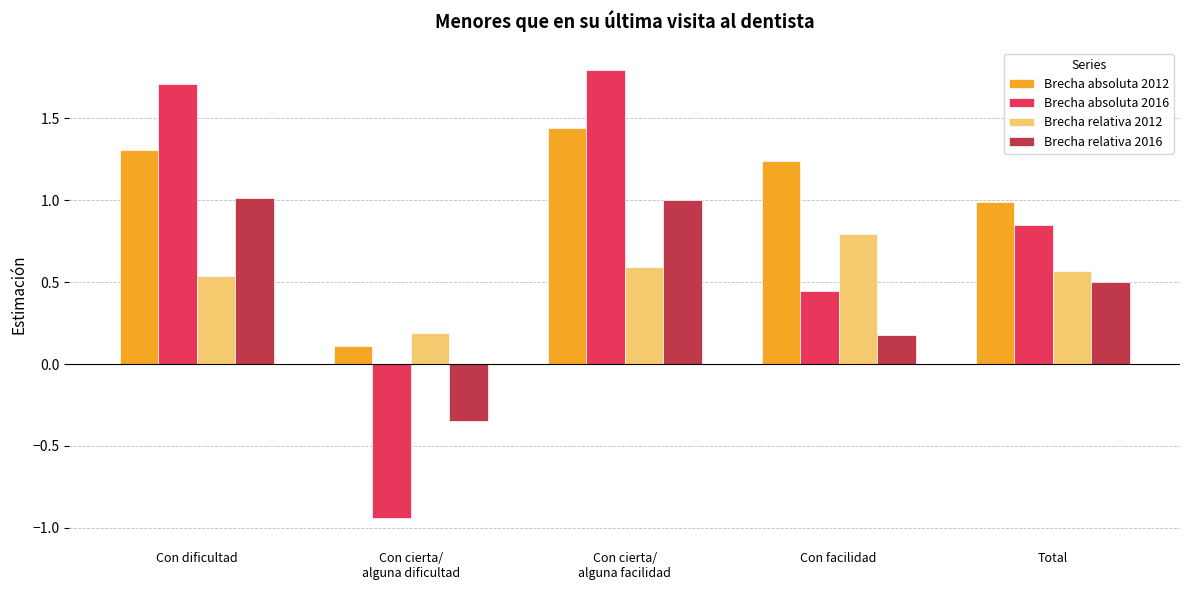

Which category has the lowest value in the Brecha relativa 2016 series?

Con cierta/
alguna dificultad